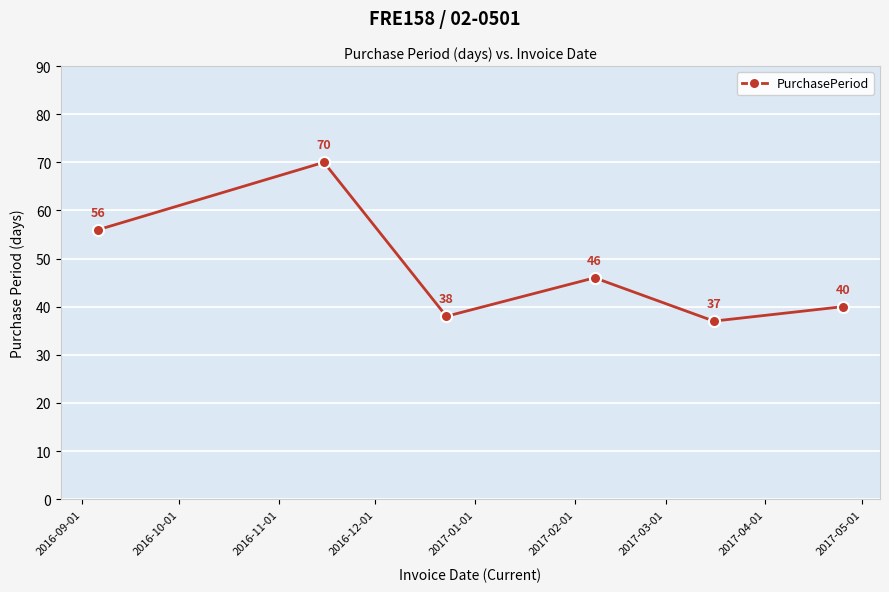

What is the maximum value shown in the chart?

70